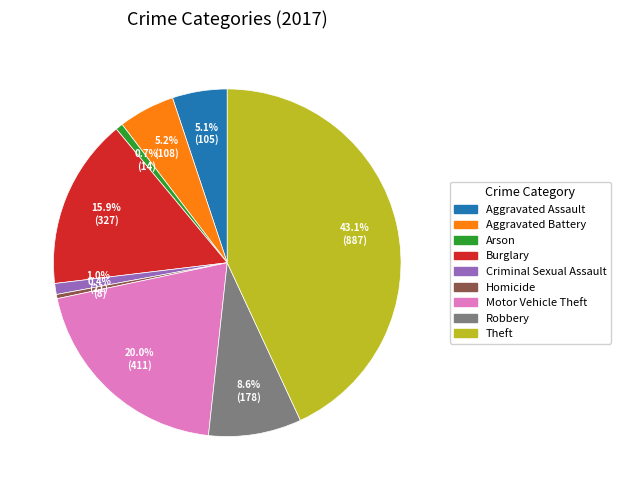

What is the largest slice in the pie chart?

Theft